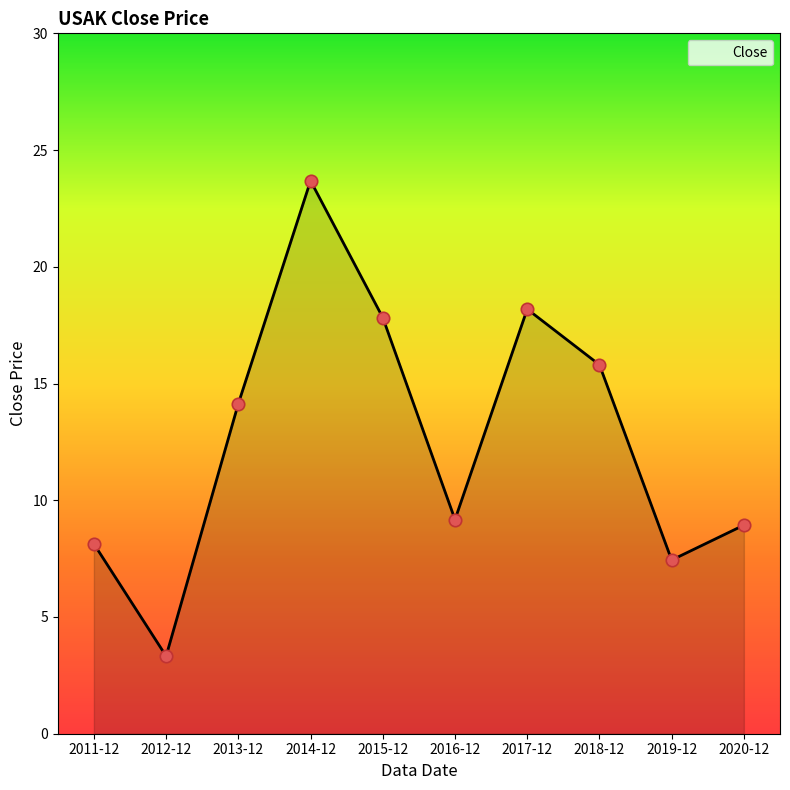

Approximately how many times larger is the value at 2011-12 compared to 2013-12?

0.6